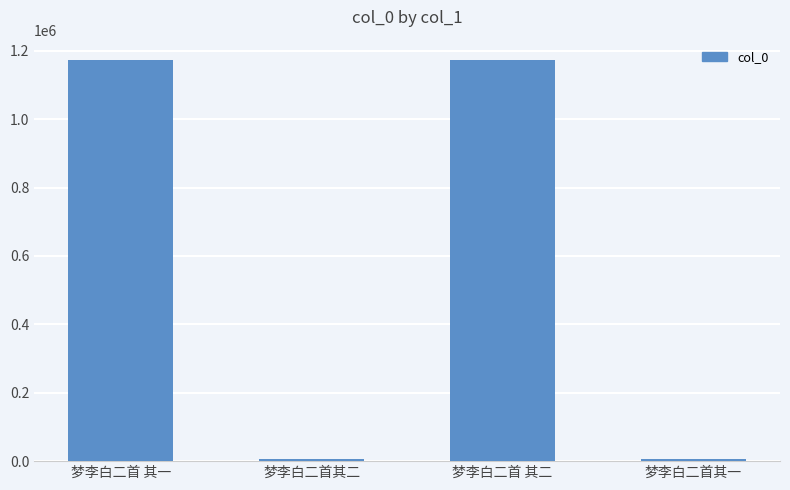

What is the greatest value displayed?

1173933